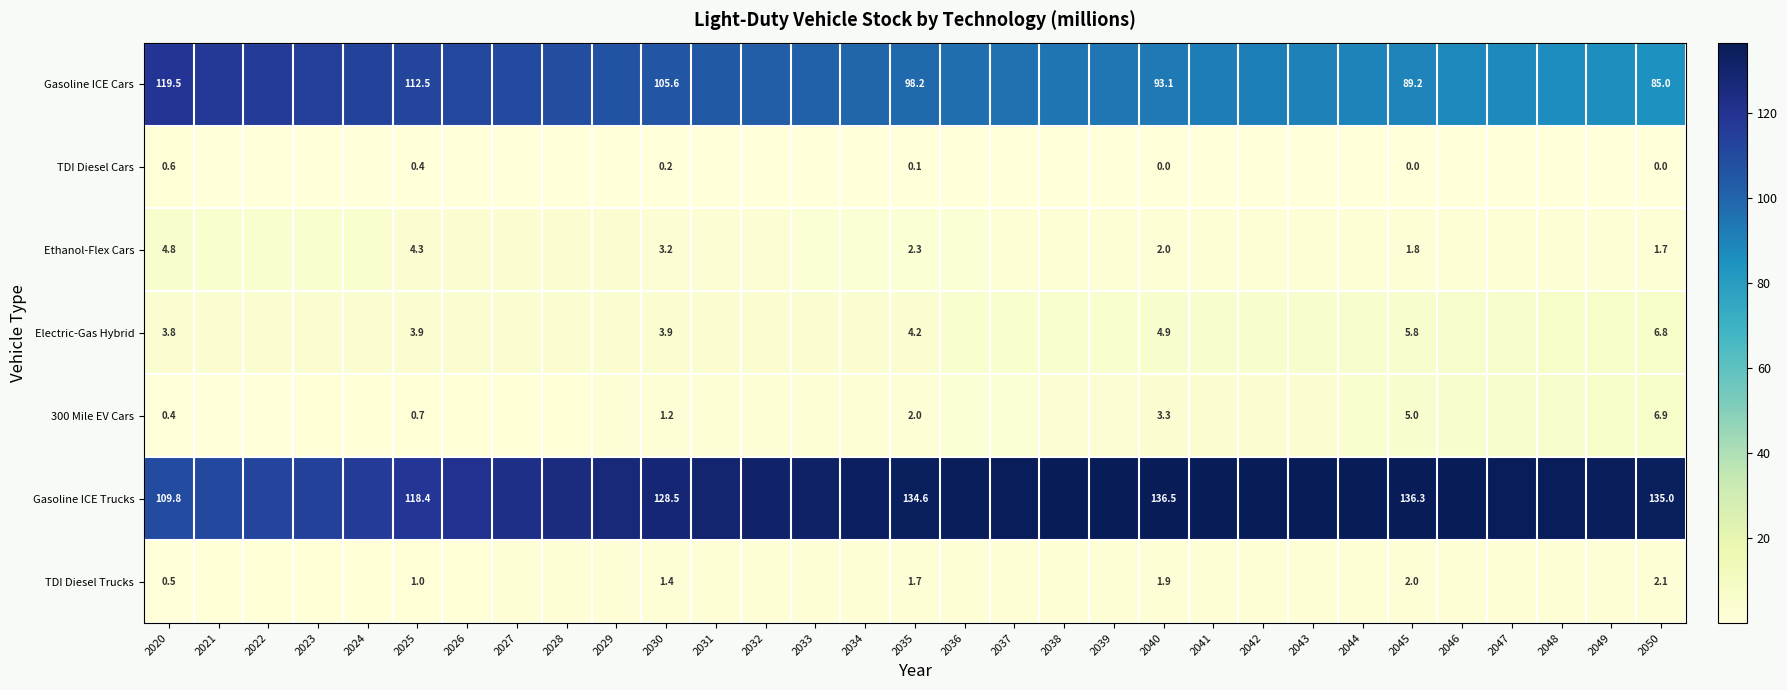

Which series changed the most between 2025 and 2035?

Gasoline ICE Trucks